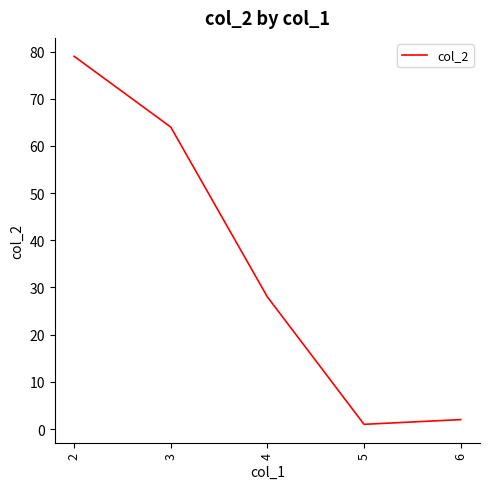

What is the difference between the values at 2 and 3?

15